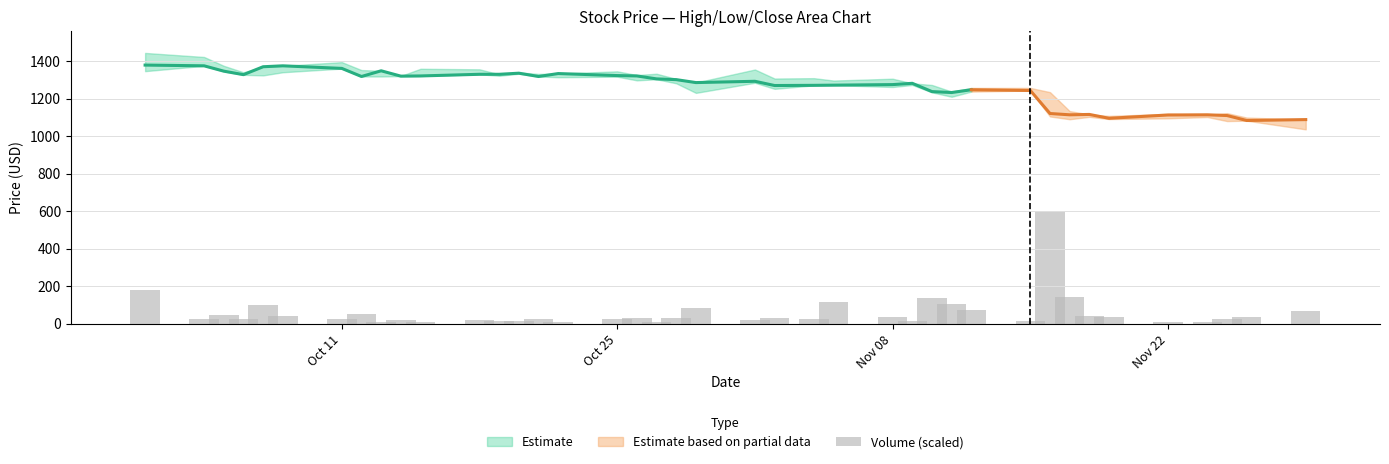

Reading left to right, extract all data points from this chart.

178.7	26.1	46.0	26.1	98.3	41.8	24.0	53.3	6.3	18.8	10.5	22.0	13.6	16.7	24.0	10.5	24.0	30.3	7.3	32.4	85.7	22.0	31.4	24.0	118.1	36.6	15.7	135.9	103.5	71.1	15.7	600.0	142.2	42.9	37.6	7.3	8.4	24.0	36.6	65.9